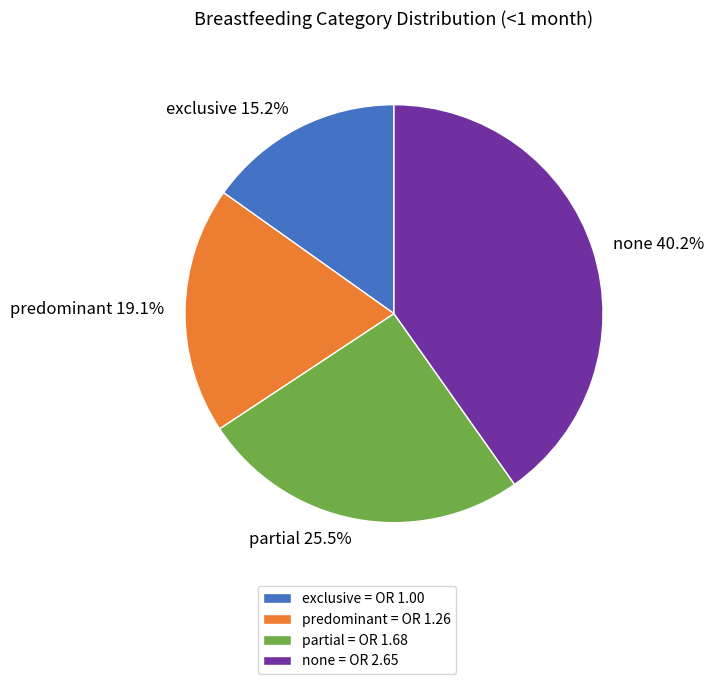

The predominant slice represents 19% of the pie. True or false?

True